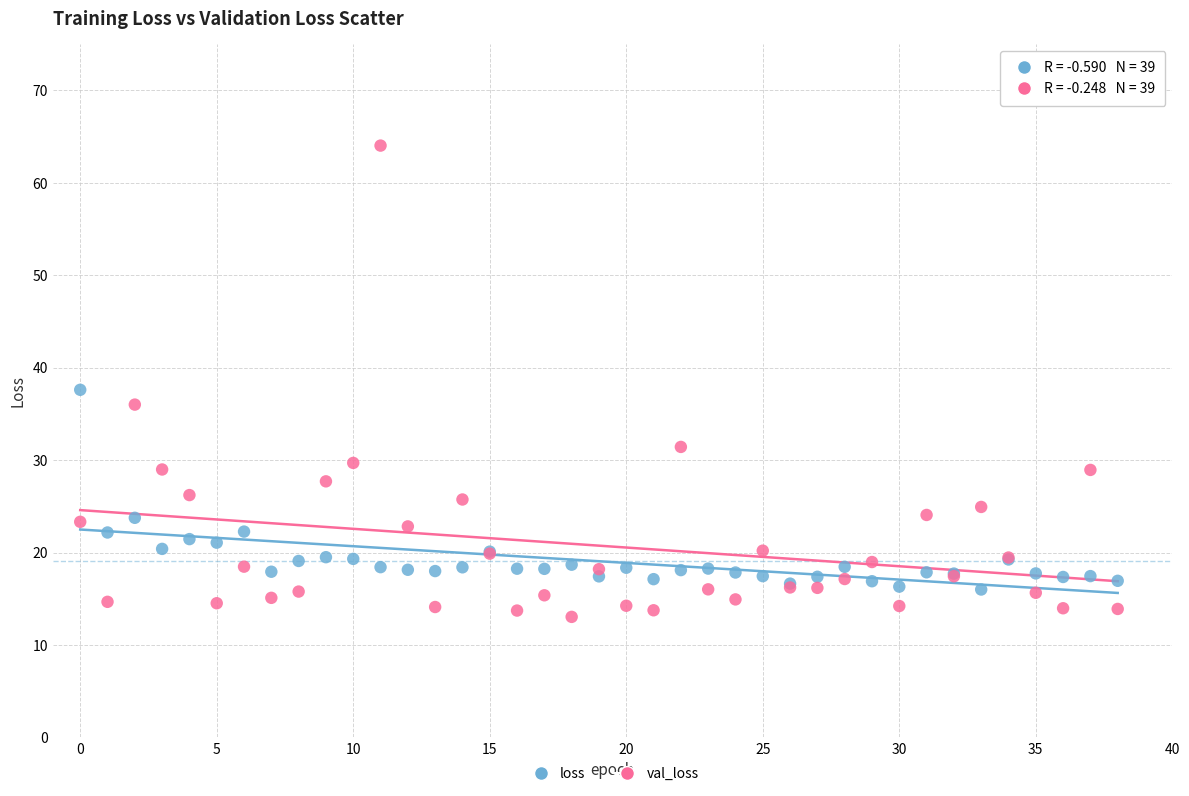

What are all the series names shown in the legend?

loss, val_loss